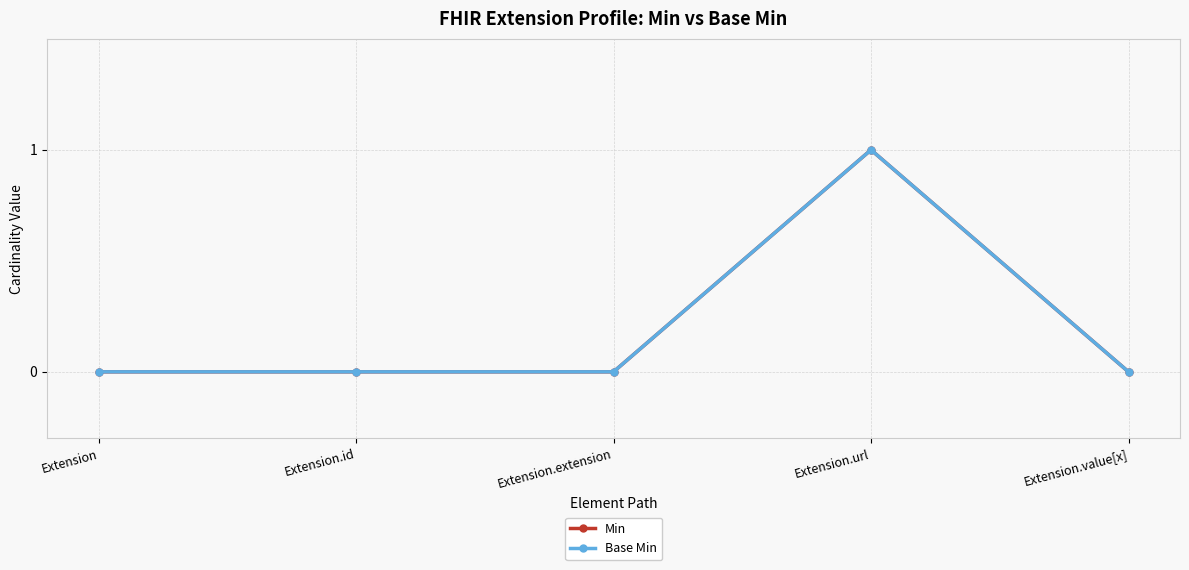

Does the chart have visible grid lines?

Yes